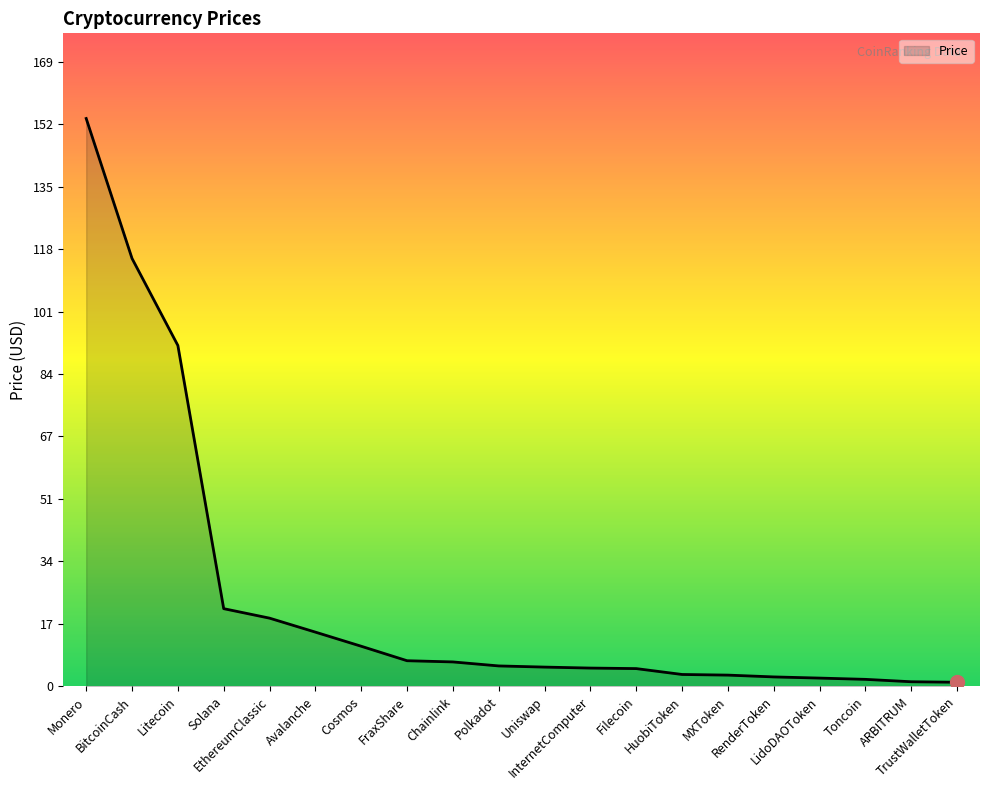

What is the difference between the second highest and minimum values?

114.3